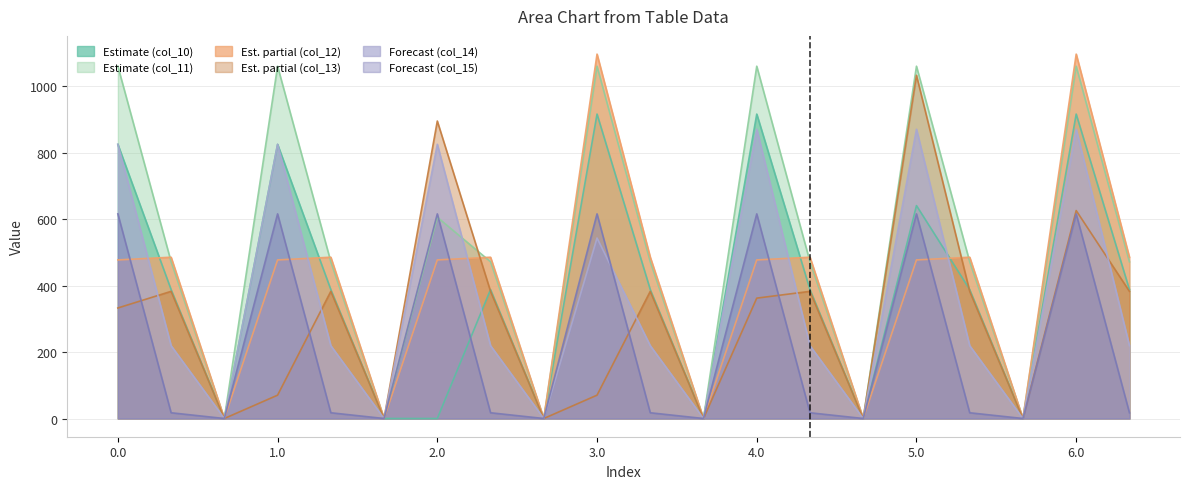

Where is the first local maximum for col_10?

1.0